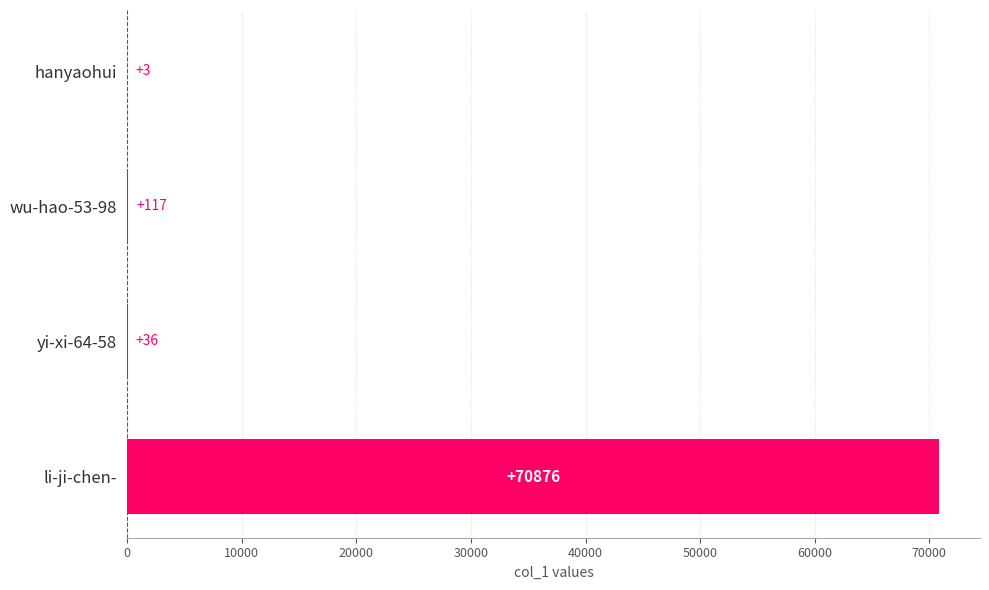

What value does the data have at li-ji-chen-?

70876